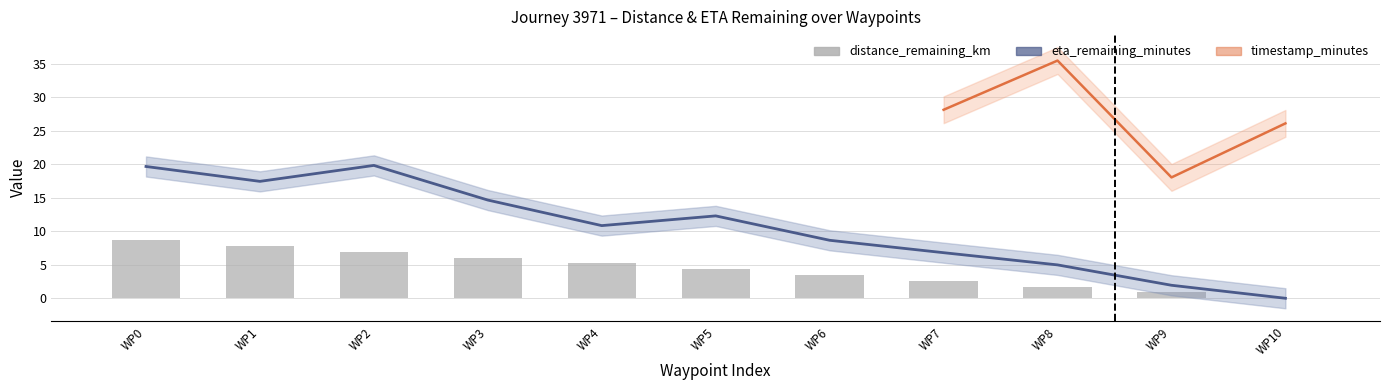

Is it true that eta_remaining_minutes equals 12.3 at WP5?

True